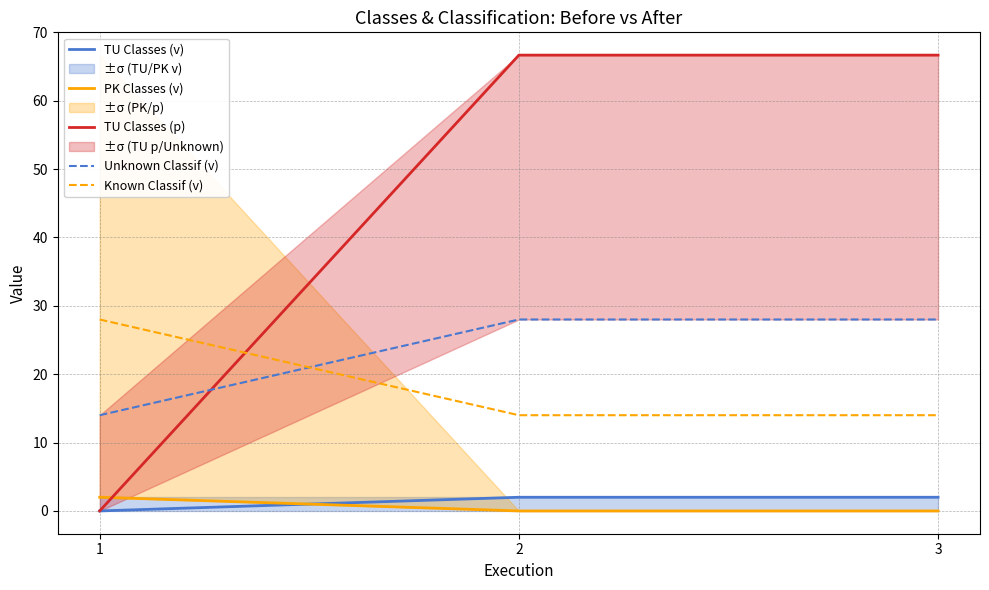

What is the highest value of the PK Classes (v) series?

2.0